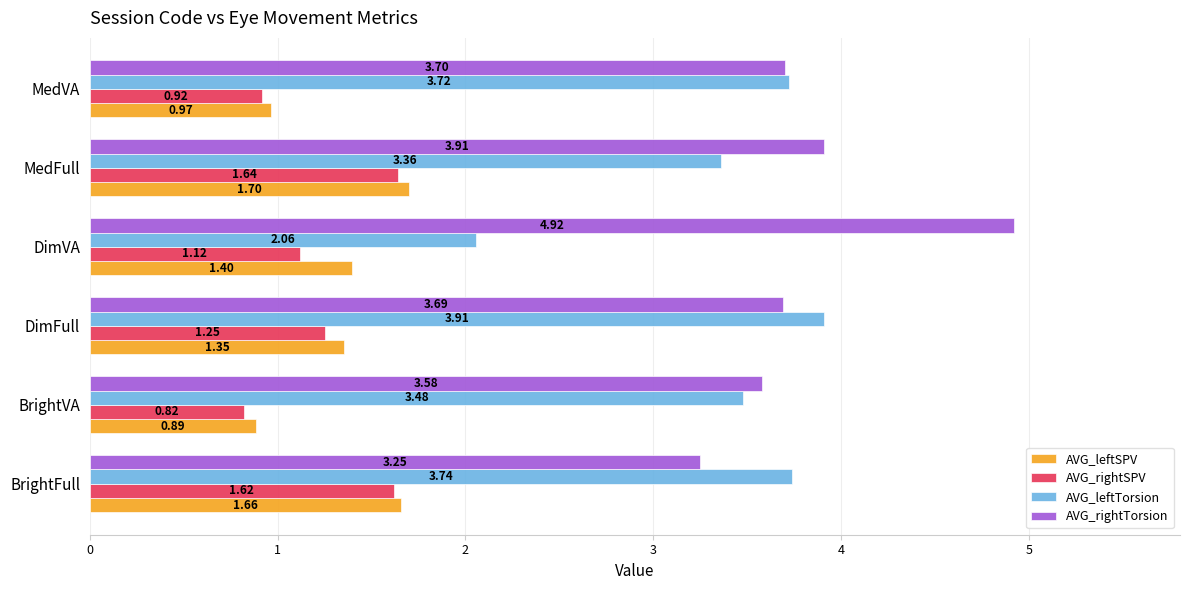

What is the difference between the second highest and second lowest values in the AVG_rightTorsion series?

0.3